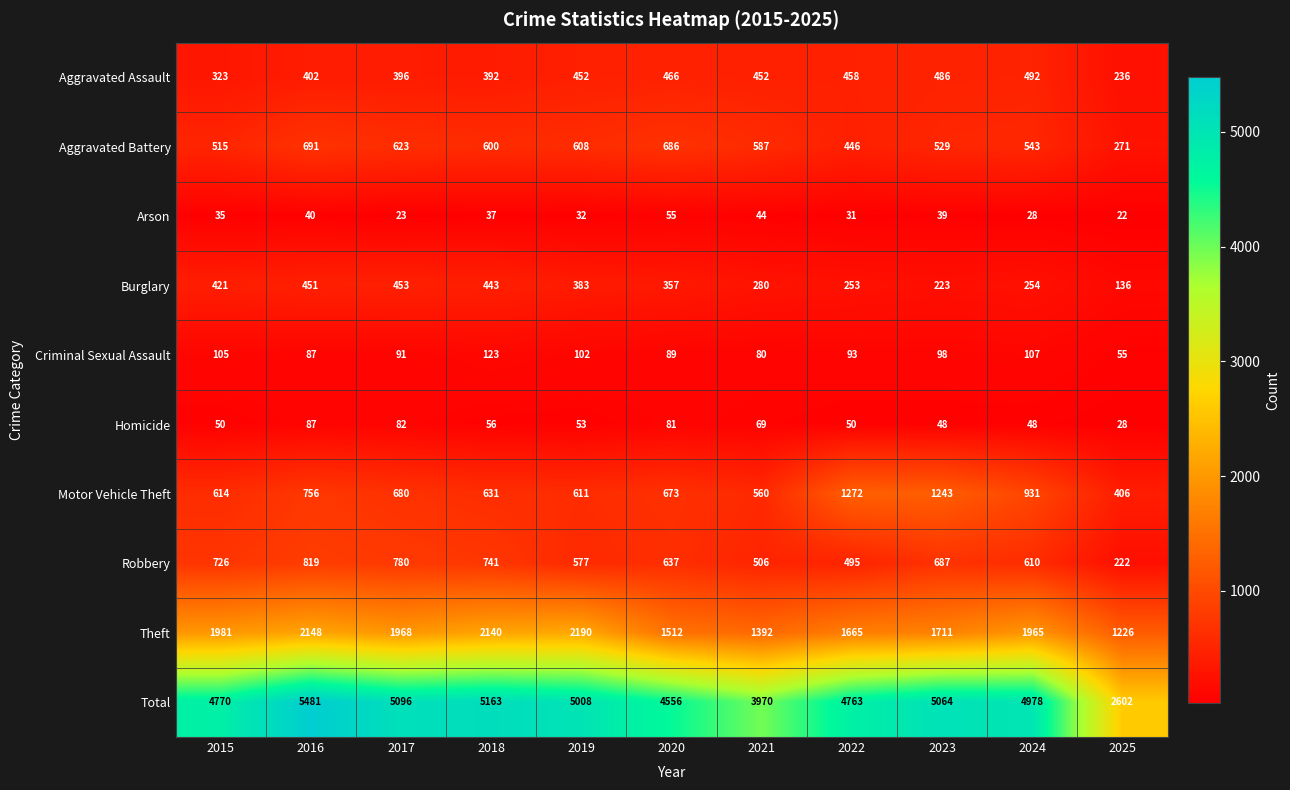

At how many categories does at least one series exceed 882?

11